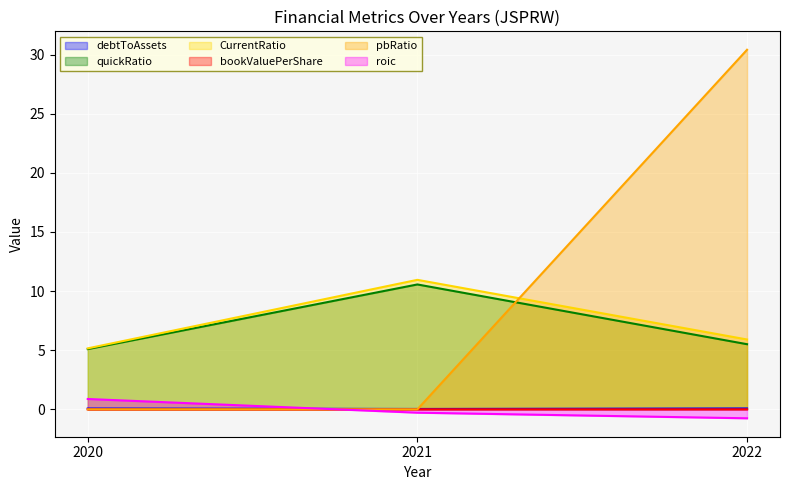

Which series has the largest range (max minus min)?

pbRatio